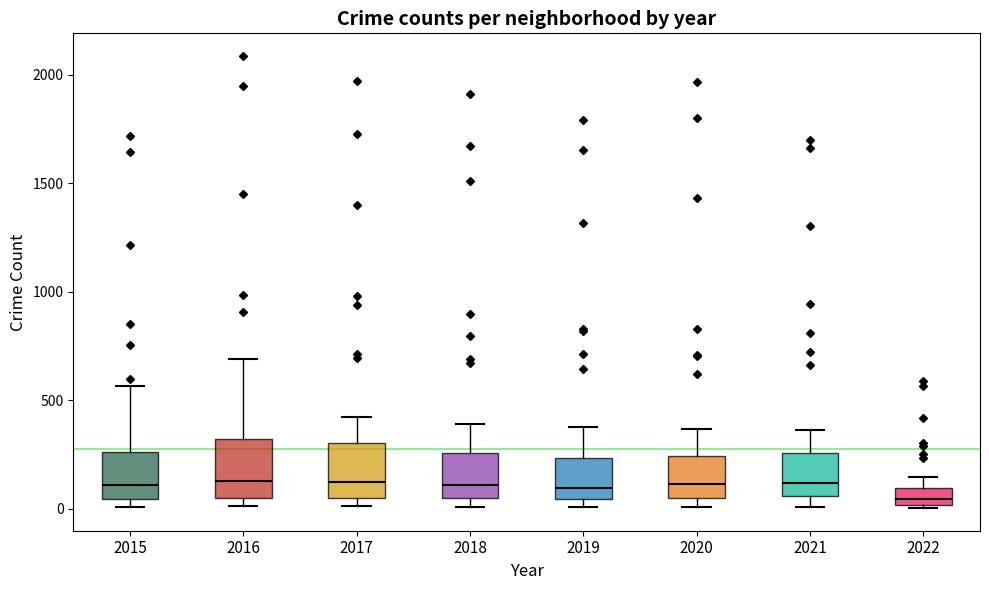

Reading left to right, transcribe this box plot: for each box, give where its median line is, the range the box spans, and where its two whiskers end, as read against the y-axis. The values are not printed on the chart, so give them approximately, as read against the axis.

2015: median 100, box 50 to 250, whiskers 0 to 550
2016: median 150, box 50 to 300, whiskers 0 to 700
2017: median 100, box 50 to 300, whiskers 0 to 400
2018: median 100, box 50 to 250, whiskers 0 to 400
2019: median 100, box 50 to 250, whiskers 0 to 400
2020: median 100, box 50 to 250, whiskers 0 to 350
2021: median 100, box 50 to 250, whiskers 0 to 350
2022: median 50, box 0 to 100, whiskers 0 to 150